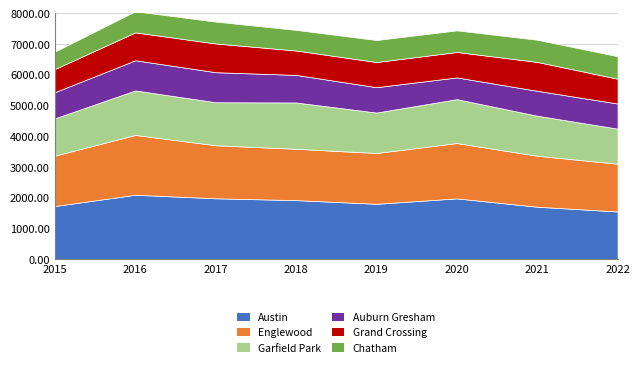

Reading left to right, list all the values displayed in this chart.

Austin: 1719	2086	1971	1911	1792	1968	1696	1542
Englewood: 1642	1948	1727	1671	1654	1802	1660	1554
Garfield Park: 1214	1449	1401	1509	1317	1429	1304	1143
Auburn Gresham: 852	983	978	898	826	708	811	818
Grand Crossing: 754	908	936	795	820	829	941	808
Chatham: 565	687	711	670	714	703	721	732